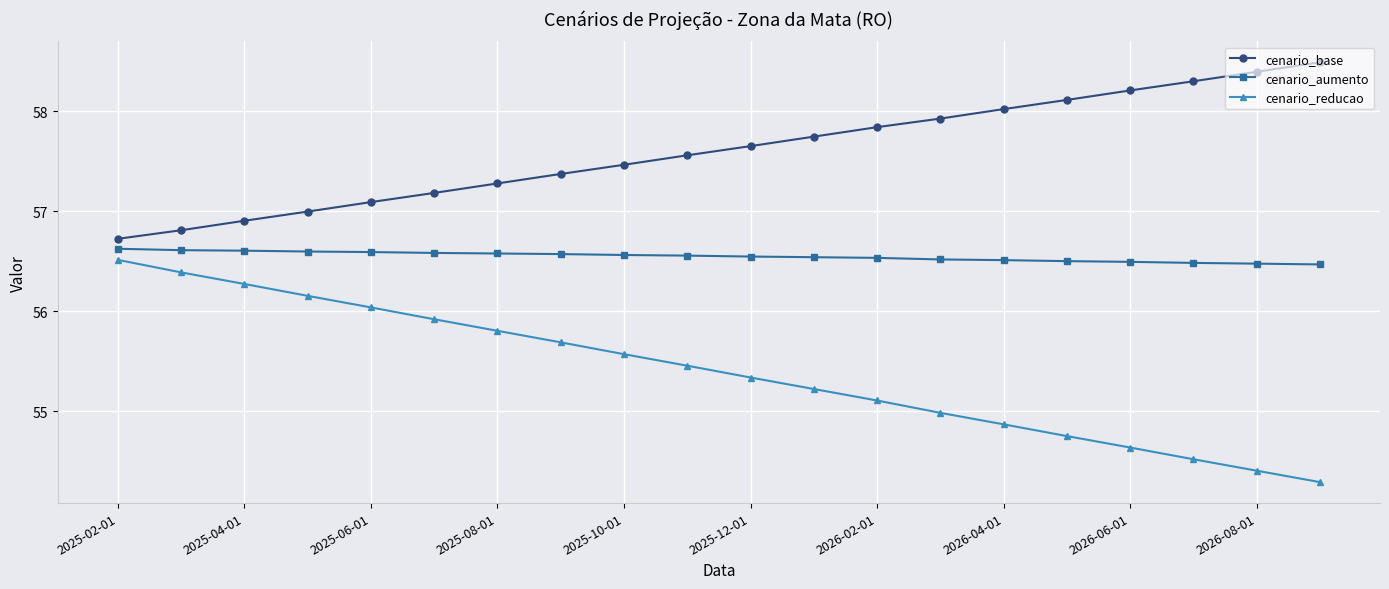

What is the difference between the maximum and minimum values in the cenario_base series?

1.8